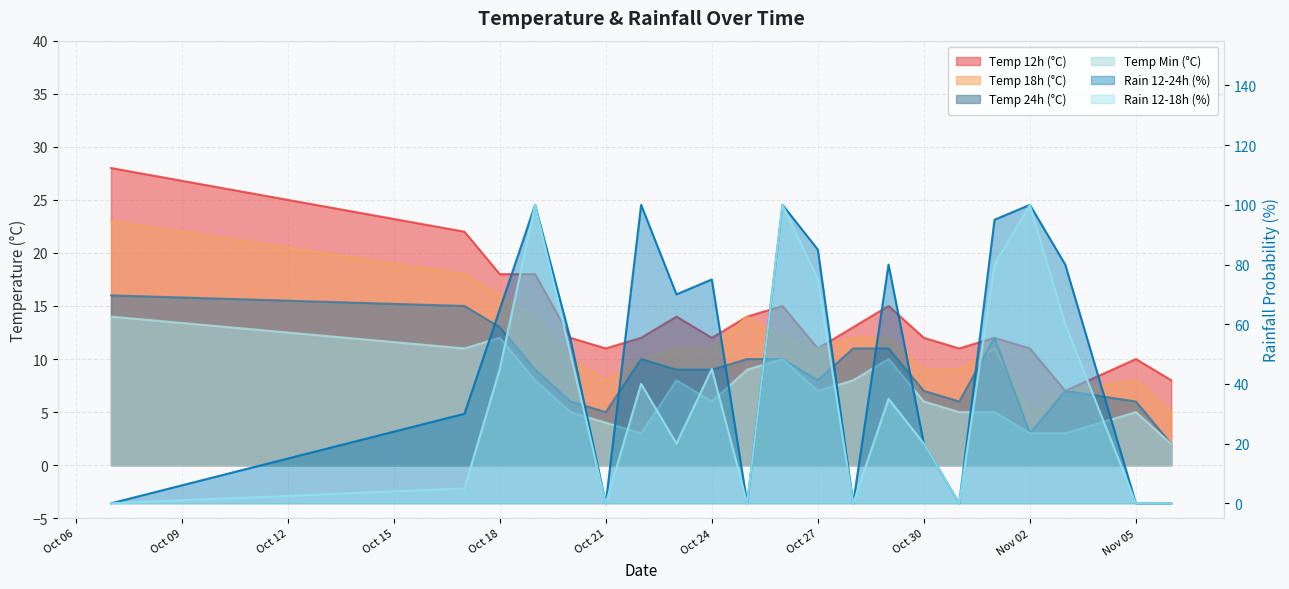

What is the sum of all temp_min values?

144